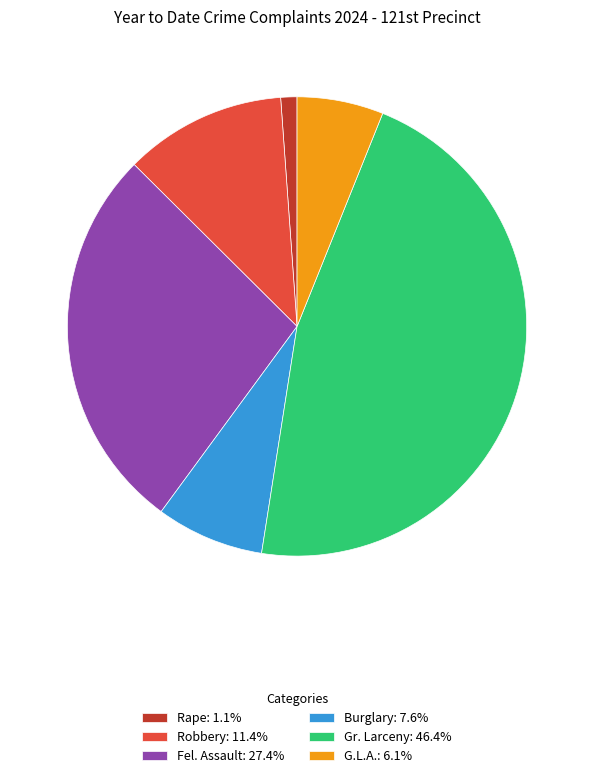

Does G.L.A.: 6.1% account for over 50% of the chart?

No